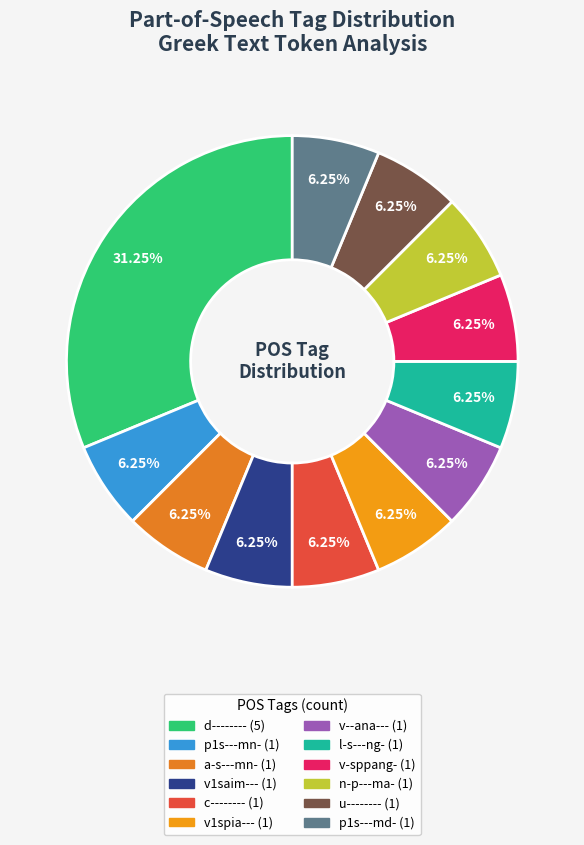

To the nearest percent, what is the difference between the largest and smallest slice percentages?

25%